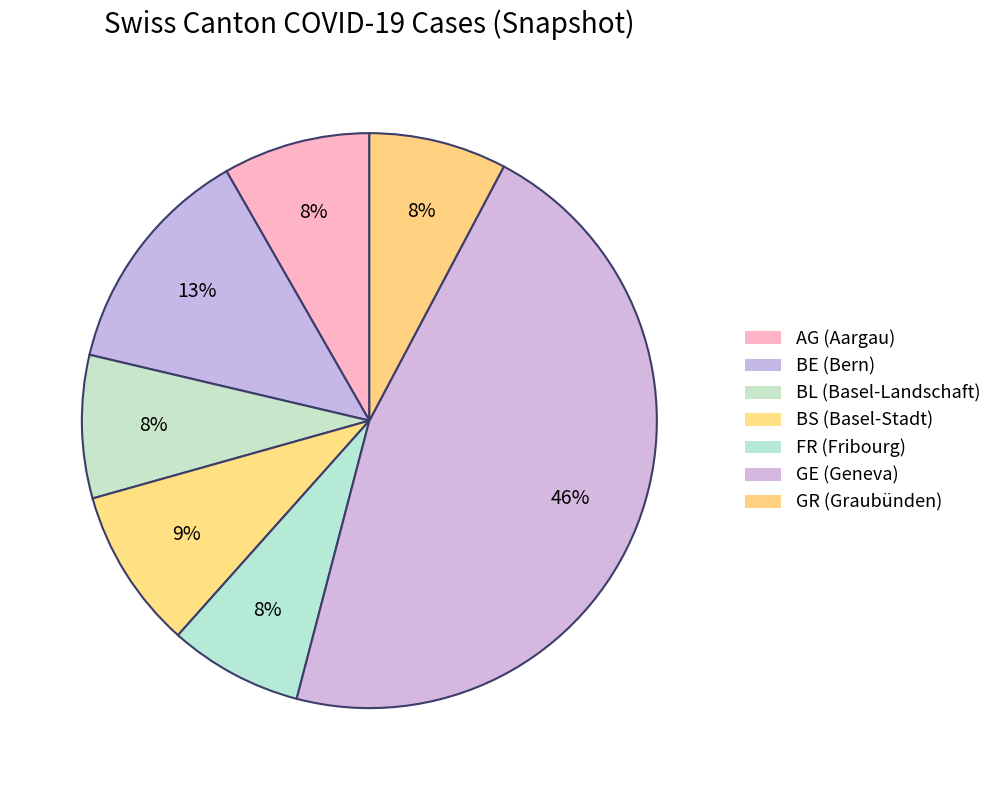

The BE slice represents 13% of the pie. True or false?

True